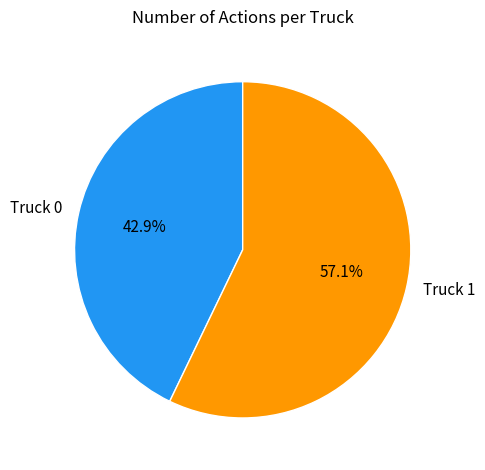

True or false: Truck 0 accounts for 43% of the total.

True